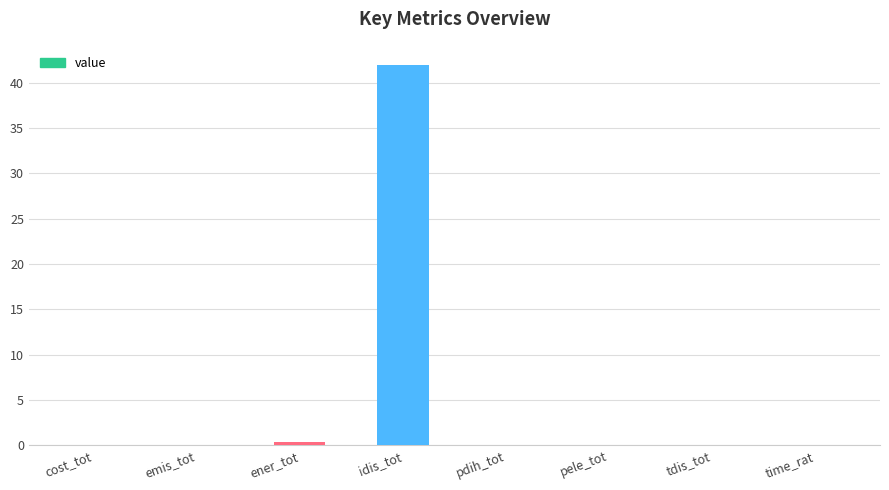

Is it true that the value at idis_tot is 42.0?

True